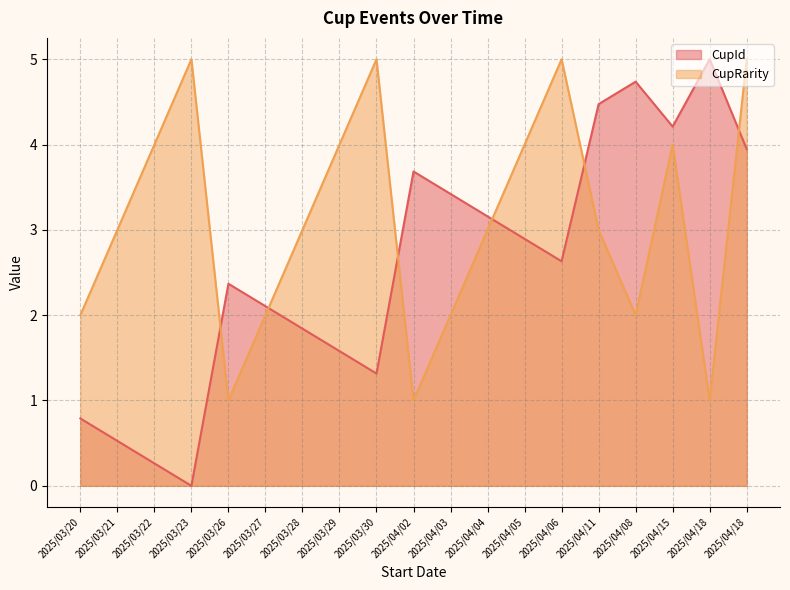

Is the value of CupRarity at 2025/03/21 greater than the value of CupId at 2025/04/06?

Yes